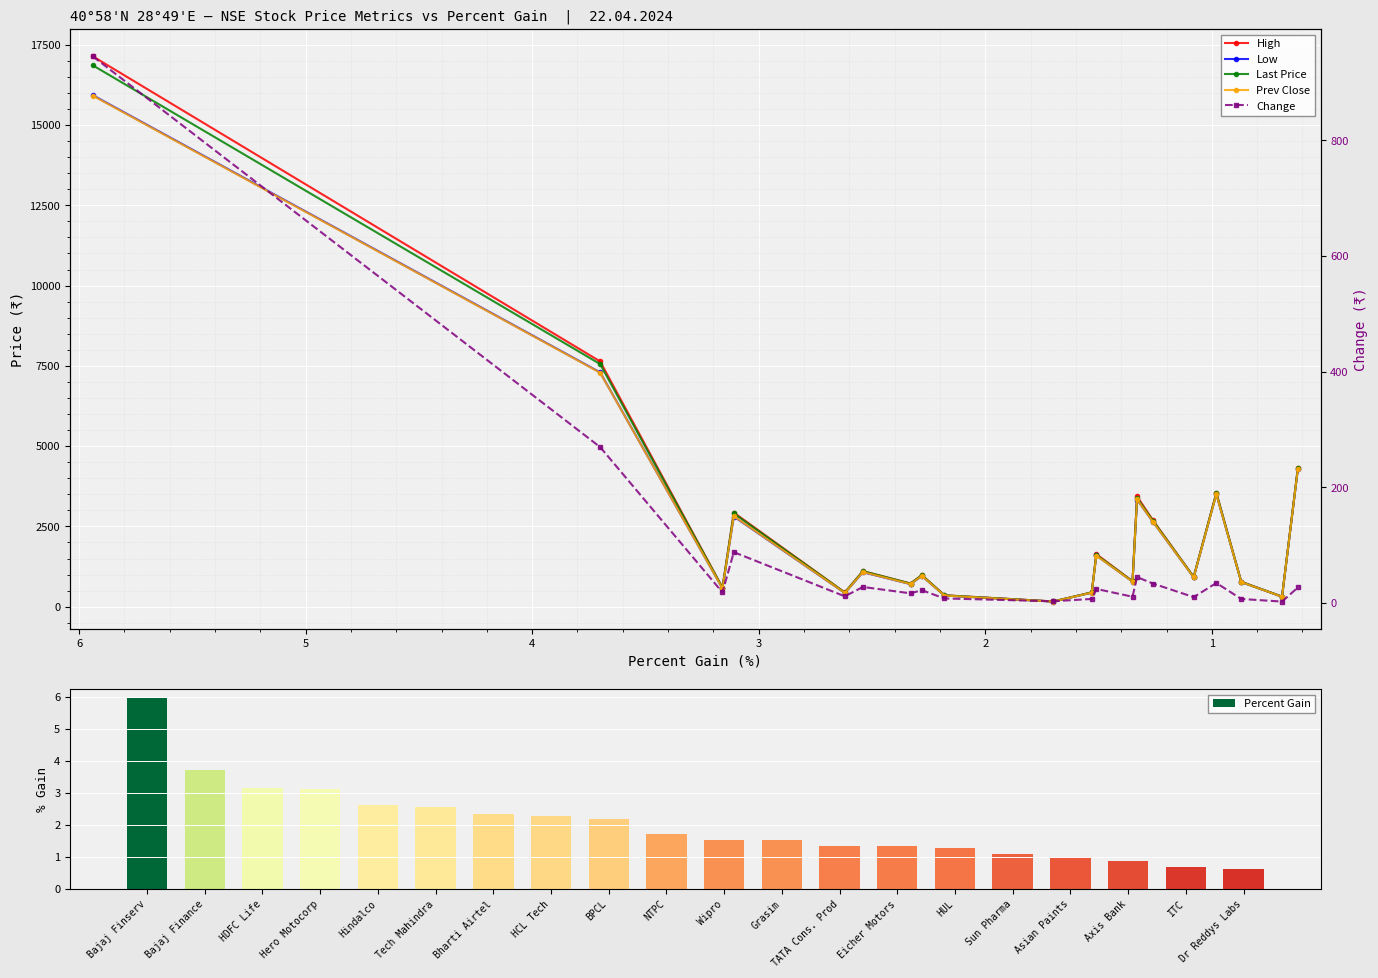

Is it true that Percent Gain equals 2.5 at Wipro?

False